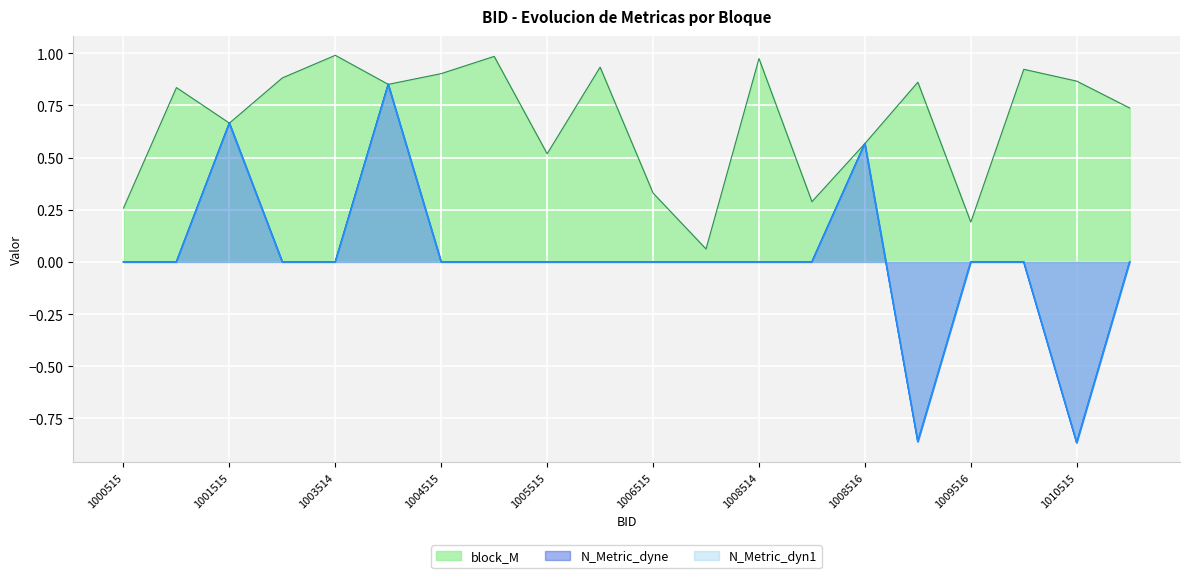

What are all the series names shown in the legend?

N_Metric_dyne, N_Metric_dyn1, block_M